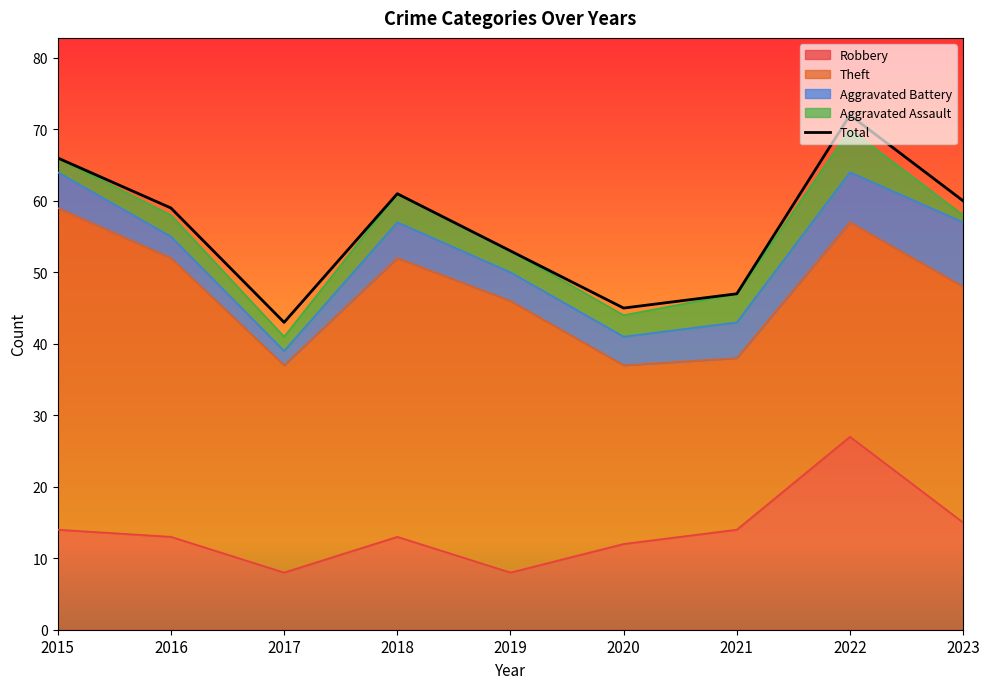

What is the sum of the values at 2019 and 2023?

113